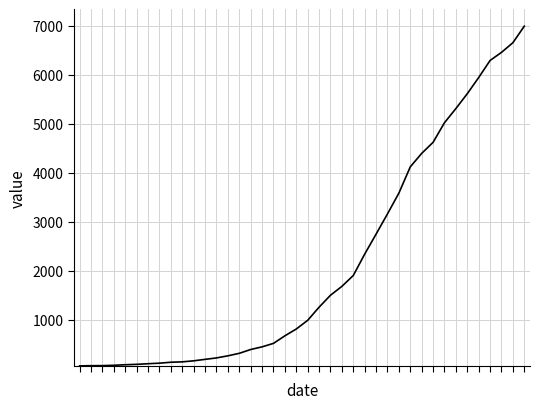

Is this an area chart (filled region under the line)?

No